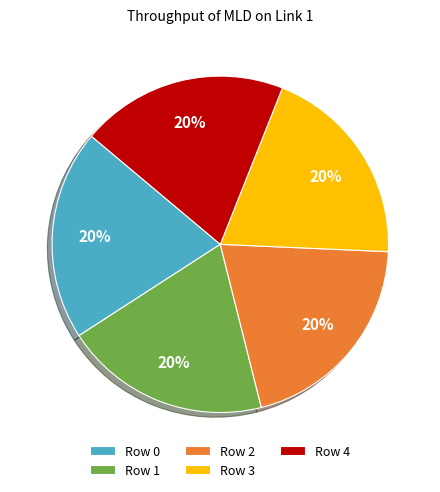

To the nearest percent, what is the combined percentage of Row 0 and Row 4?

40%